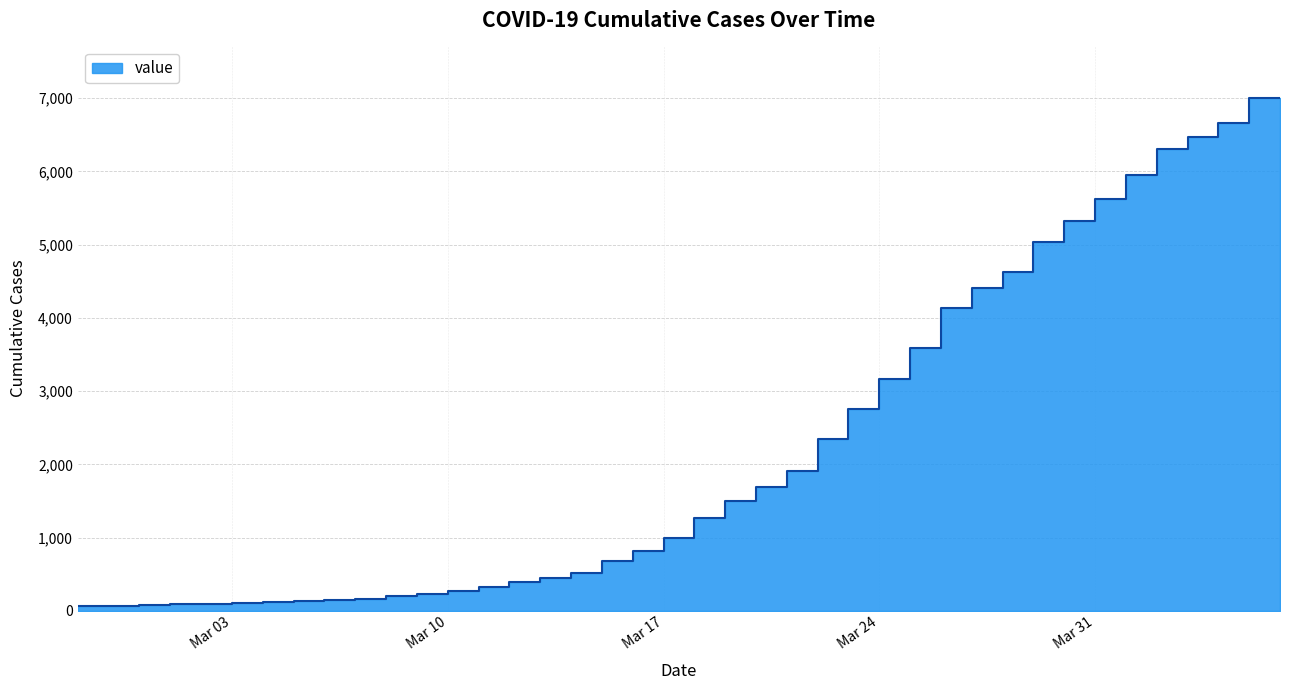

What is the average value?

2144